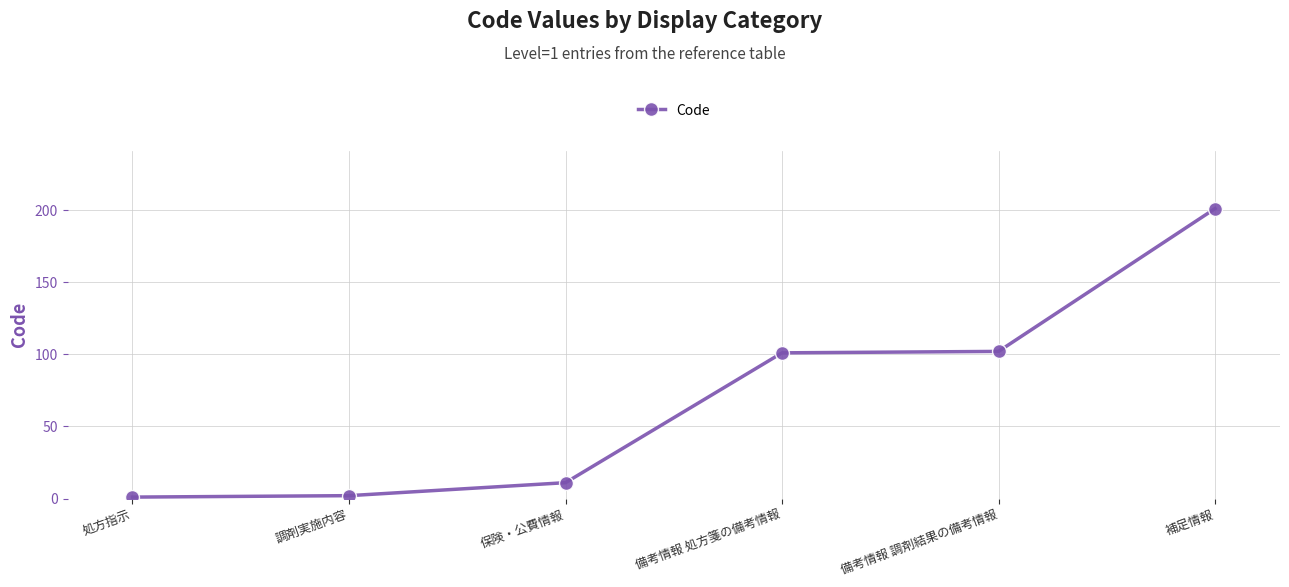

Reading right to left, transcribe all the data shown in this chart.

補足情報=201	備考情報 調剤結果の備考情報=102	備考情報 処方箋の備考情報=101	保険・公費情報=11	調剤実施内容=2	処方指示=1